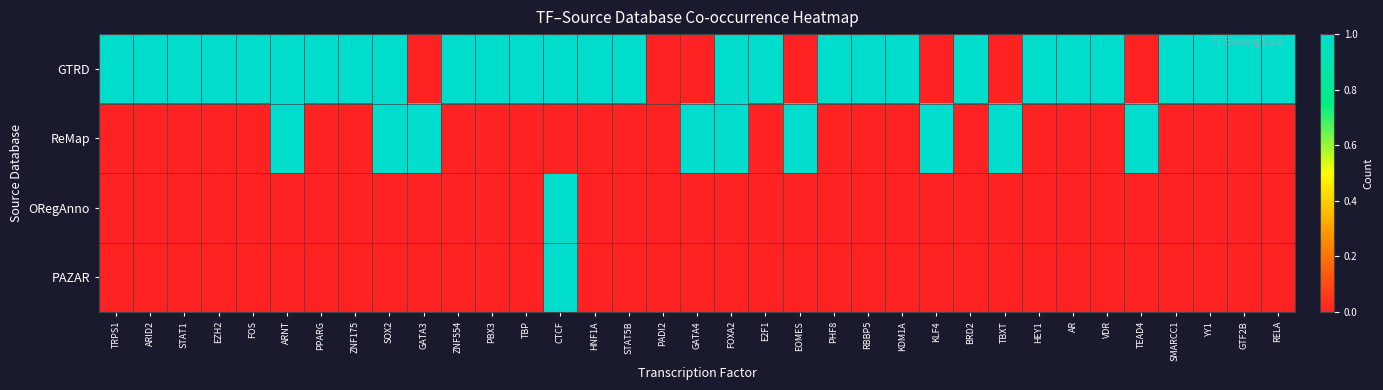

Reading right to left, list all the values displayed in this chart.

GTRD: RELA=1	GTF2B=1	YY1=1	SMARCC1=1	TEAD4=0	VDR=1	AR=1	HEY1=1	TBXT=0	BRD2=1	KLF4=0	KDM1A=1	RBBP5=1	PHF8=1	EOMES=0	E2F1=1	FOXA2=1	GATA4=0	PADI2=0	STAT5B=1	HNF1A=1	CTCF=1	TBP=1	PBX3=1	ZNF554=1	GATA3=0	SOX2=1	ZNF175=1	PPARG=1	ARNT=1	FOS=1	EZH2=1	STAT1=1	ARID2=1	TRPS1=1
ReMap: RELA=0	GTF2B=0	YY1=0	SMARCC1=0	TEAD4=1	VDR=0	AR=0	HEY1=0	TBXT=1	BRD2=0	KLF4=1	KDM1A=0	RBBP5=0	PHF8=0	EOMES=1	E2F1=0	FOXA2=1	GATA4=1	PADI2=0	STAT5B=0	HNF1A=0	CTCF=0	TBP=0	PBX3=0	ZNF554=0	GATA3=1	SOX2=1	ZNF175=0	PPARG=0	ARNT=1	FOS=0	EZH2=0	STAT1=0	ARID2=0	TRPS1=0
ORegAnno: RELA=0	GTF2B=0	YY1=0	SMARCC1=0	TEAD4=0	VDR=0	AR=0	HEY1=0	TBXT=0	BRD2=0	KLF4=0	KDM1A=0	RBBP5=0	PHF8=0	EOMES=0	E2F1=0	FOXA2=0	GATA4=0	PADI2=0	STAT5B=0	HNF1A=0	CTCF=1	TBP=0	PBX3=0	ZNF554=0	GATA3=0	SOX2=0	ZNF175=0	PPARG=0	ARNT=0	FOS=0	EZH2=0	STAT1=0	ARID2=0	TRPS1=0
PAZAR: RELA=0	GTF2B=0	YY1=0	SMARCC1=0	TEAD4=0	VDR=0	AR=0	HEY1=0	TBXT=0	BRD2=0	KLF4=0	KDM1A=0	RBBP5=0	PHF8=0	EOMES=0	E2F1=0	FOXA2=0	GATA4=0	PADI2=0	STAT5B=0	HNF1A=0	CTCF=1	TBP=0	PBX3=0	ZNF554=0	GATA3=0	SOX2=0	ZNF175=0	PPARG=0	ARNT=0	FOS=0	EZH2=0	STAT1=0	ARID2=0	TRPS1=0